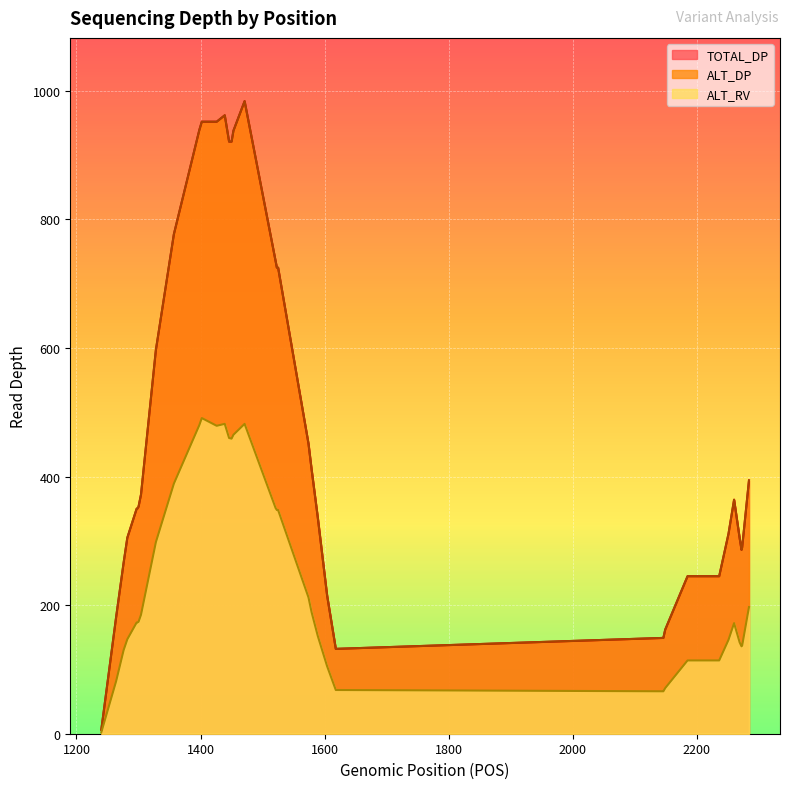

What is the spread (max minus min) of values at 1574?

239